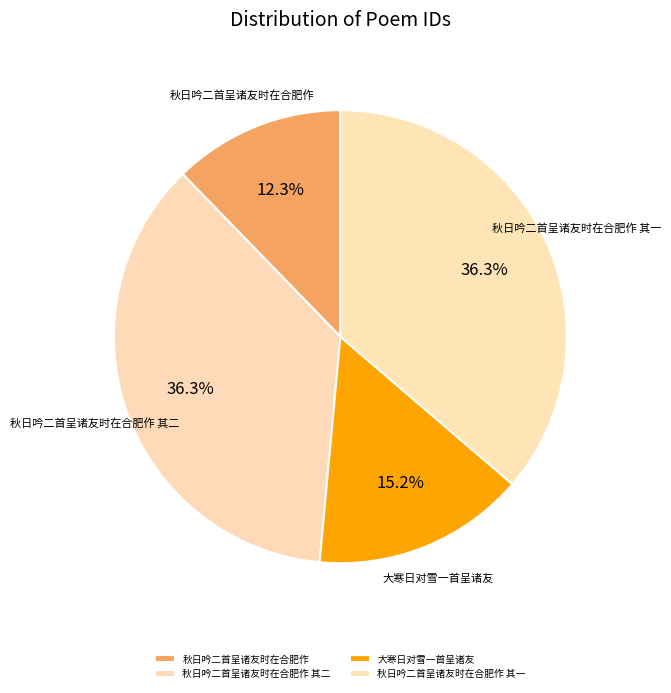

What is the smallest slice in the pie chart?

秋日吟二首呈诸友时在合肥作